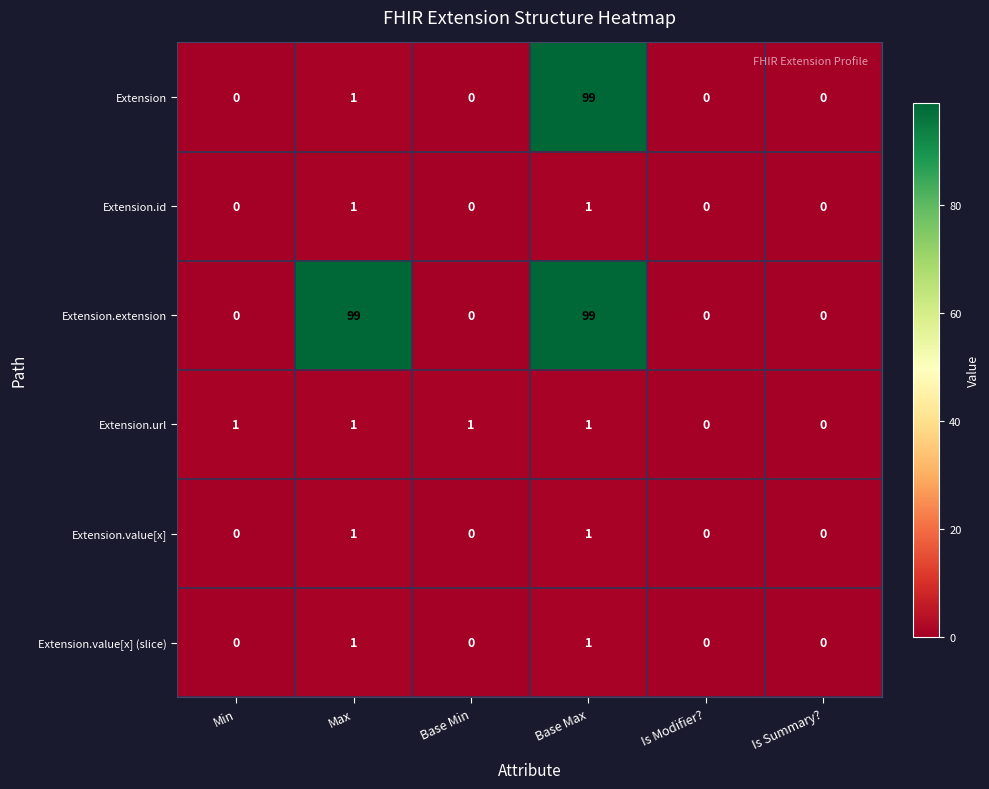

How many values in Extension.url are above zero?

4